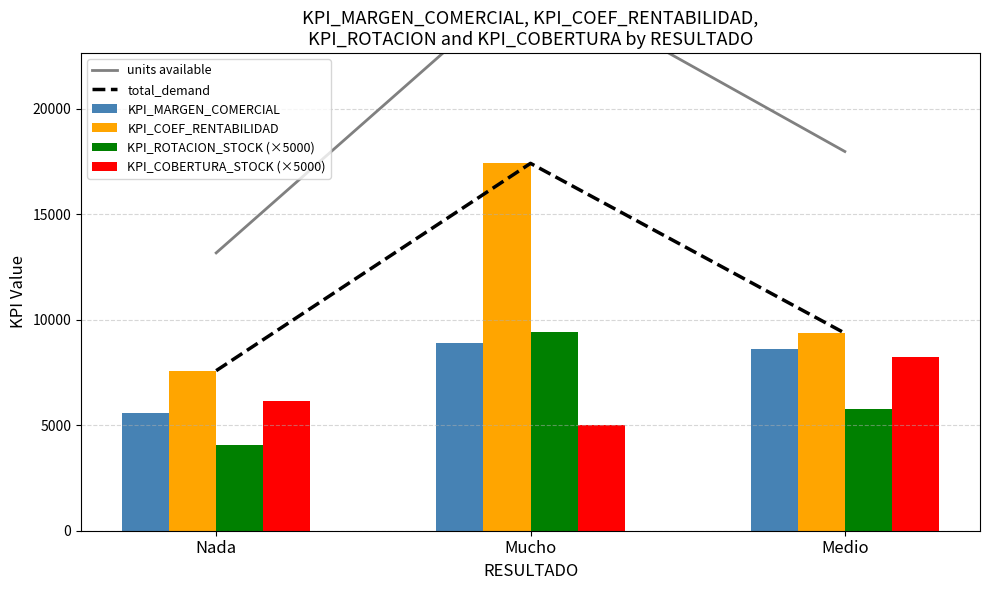

Reading left to right, what are all the values shown in this chart?

units available: Nada=13161.7	Mucho=26282.8	Medio=17964.0
total_demand: Nada=7581.7	Mucho=17402.8	Medio=9358.3
KPI_MARGEN_COMERCIAL: Nada=5580.0	Mucho=8880.0	Medio=8605.7
KPI_COEF_RENTABILIDAD: Nada=7581.7	Mucho=17402.8	Medio=9358.3
KPI_ROTACION_STOCK (×5000): Nada=4055.0	Mucho=9405.0	Medio=5762.1
KPI_COBERTURA_STOCK (×5000): Nada=6153.8	Mucho=5000.0	Medio=8214.3